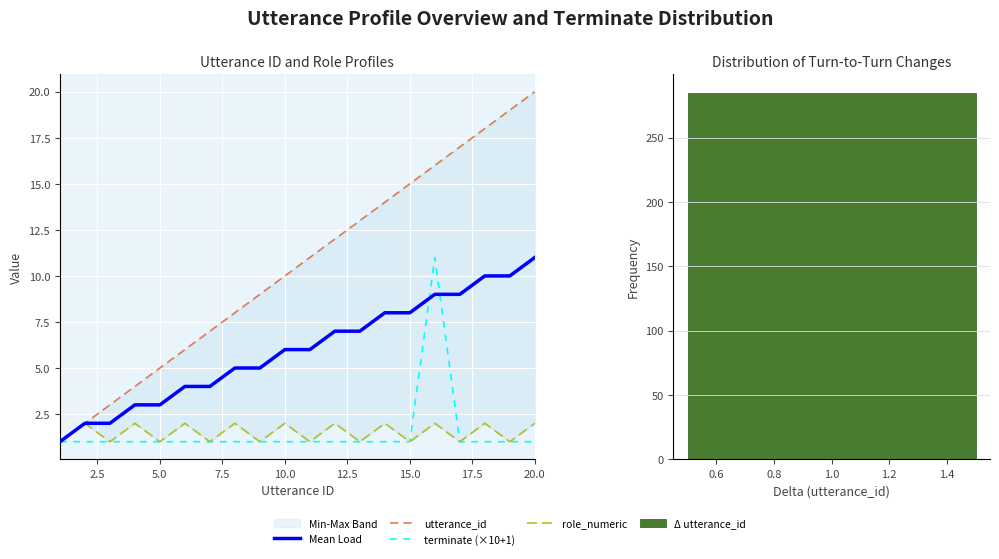

What is the sum of all utterance_id values?

210